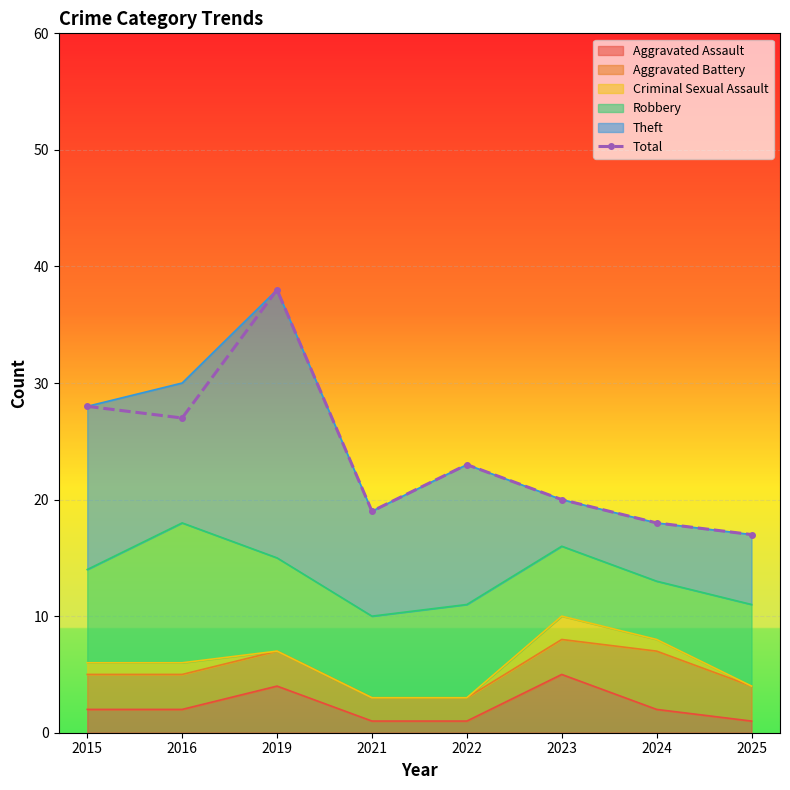

What is the difference between the maximum and minimum values?

21